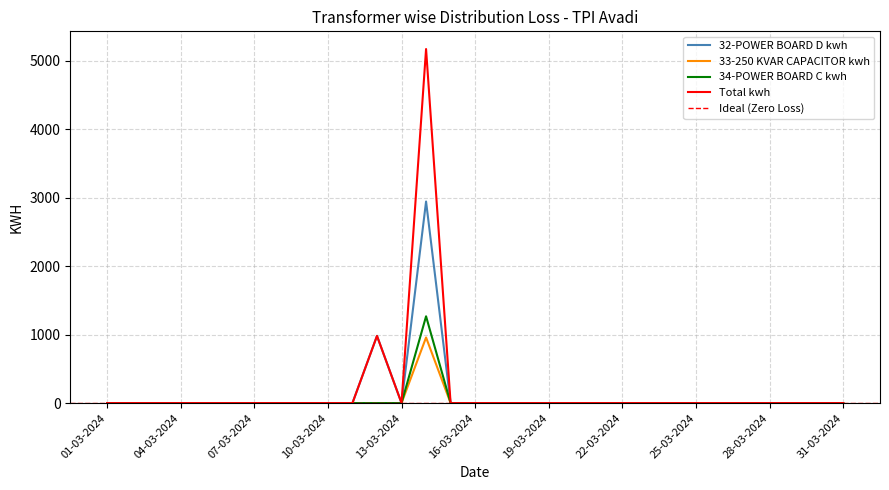

Reading left to right, transcribe all the data shown in this chart.

32-POWER BOARD D kwh: 01-03-2024=0	02-03-2024=0	03-03-2024=0	04-03-2024=0	05-03-2024=0	06-03-2024=0	07-03-2024=0	08-03-2024=0	09-03-2024=0	10-03-2024=0	11-03-2024=0	12-03-2024=981	13-03-2024=0	14-03-2024=2943	15-03-2024=0	16-03-2024=0	17-03-2024=0	18-03-2024=0	19-03-2024=0	20-03-2024=0	21-03-2024=0	22-03-2024=0	23-03-2024=0	24-03-2024=0	25-03-2024=0	26-03-2024=0	27-03-2024=0	28-03-2024=0	29-03-2024=0	30-03-2024=0	31-03-2024=0
33-250 KVAR CAPACITOR kwh: 01-03-2024=0	02-03-2024=0	03-03-2024=0	04-03-2024=0	05-03-2024=0	06-03-2024=0	07-03-2024=0	08-03-2024=0	09-03-2024=0	10-03-2024=0	11-03-2024=0	12-03-2024=0	13-03-2024=0	14-03-2024=958	15-03-2024=0	16-03-2024=0	17-03-2024=0	18-03-2024=0	19-03-2024=0	20-03-2024=0	21-03-2024=0	22-03-2024=0	23-03-2024=0	24-03-2024=0	25-03-2024=0	26-03-2024=0	27-03-2024=0	28-03-2024=0	29-03-2024=0	30-03-2024=0	31-03-2024=0
34-POWER BOARD C kwh: 01-03-2024=0	02-03-2024=0	03-03-2024=0	04-03-2024=0	05-03-2024=0	06-03-2024=0	07-03-2024=0	08-03-2024=0	09-03-2024=0	10-03-2024=0	11-03-2024=0	12-03-2024=0	13-03-2024=0	14-03-2024=1267	15-03-2024=0	16-03-2024=0	17-03-2024=0	18-03-2024=0	19-03-2024=0	20-03-2024=0	21-03-2024=0	22-03-2024=0	23-03-2024=0	24-03-2024=0	25-03-2024=0	26-03-2024=0	27-03-2024=0	28-03-2024=0	29-03-2024=0	30-03-2024=0	31-03-2024=0
Total kwh: 01-03-2024=0	02-03-2024=0	03-03-2024=0	04-03-2024=0	05-03-2024=0	06-03-2024=0	07-03-2024=0	08-03-2024=0	09-03-2024=0	10-03-2024=0	11-03-2024=0	12-03-2024=981	13-03-2024=0	14-03-2024=5169	15-03-2024=0	16-03-2024=0	17-03-2024=0	18-03-2024=0	19-03-2024=0	20-03-2024=0	21-03-2024=0	22-03-2024=0	23-03-2024=0	24-03-2024=0	25-03-2024=0	26-03-2024=0	27-03-2024=0	28-03-2024=0	29-03-2024=0	30-03-2024=0	31-03-2024=0